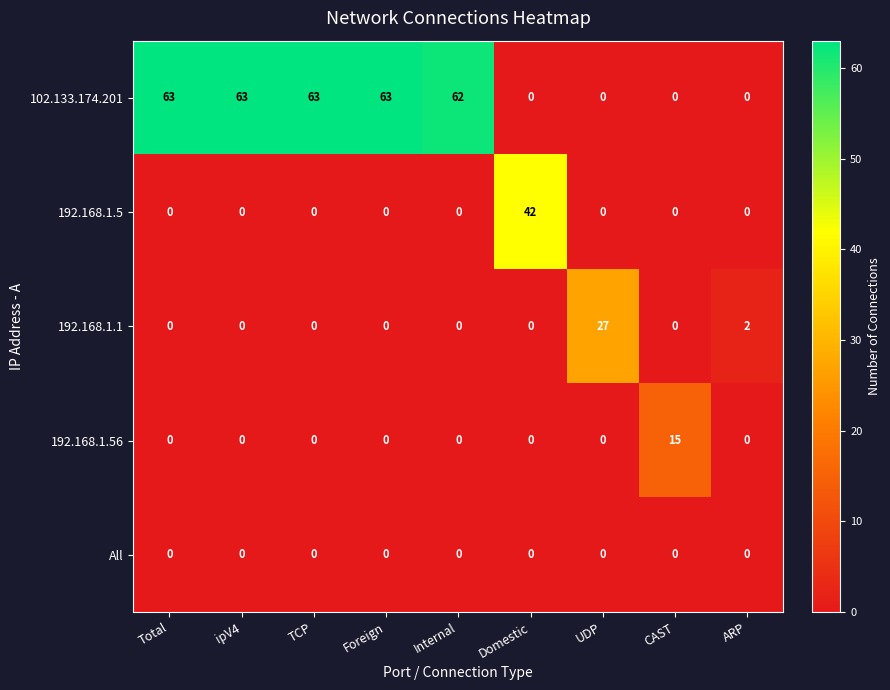

What is the difference between the maximum and minimum values in the 102.133.174.201 series?

63